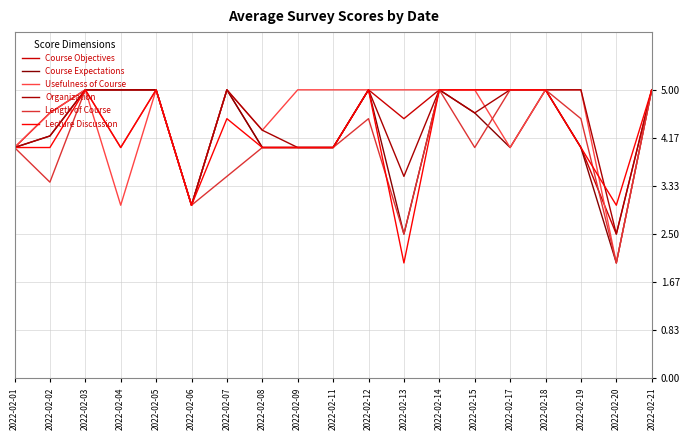

What are all the series names shown in the legend?

Course Objectives, Course Expectations, Usefulness of Course, Organization, Length of Course, Lecture Discussion